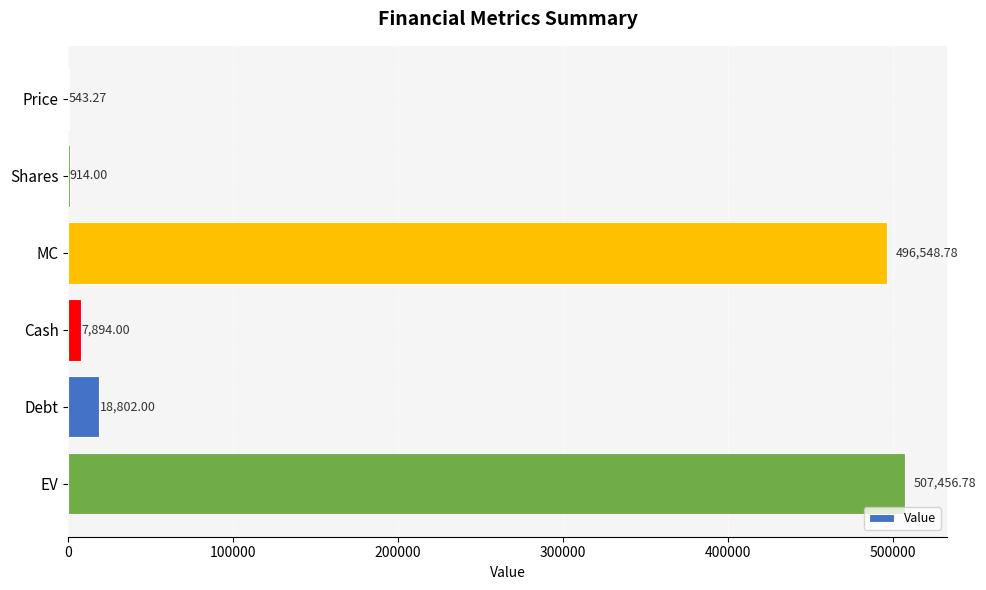

Which label corresponds to the largest value in the chart?

EV